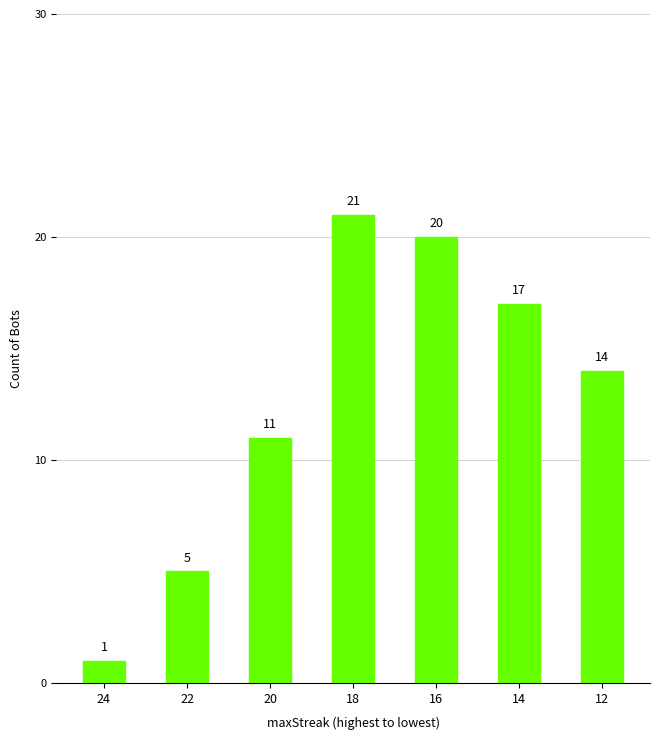

What is the change in value from 24 to 16?

+19